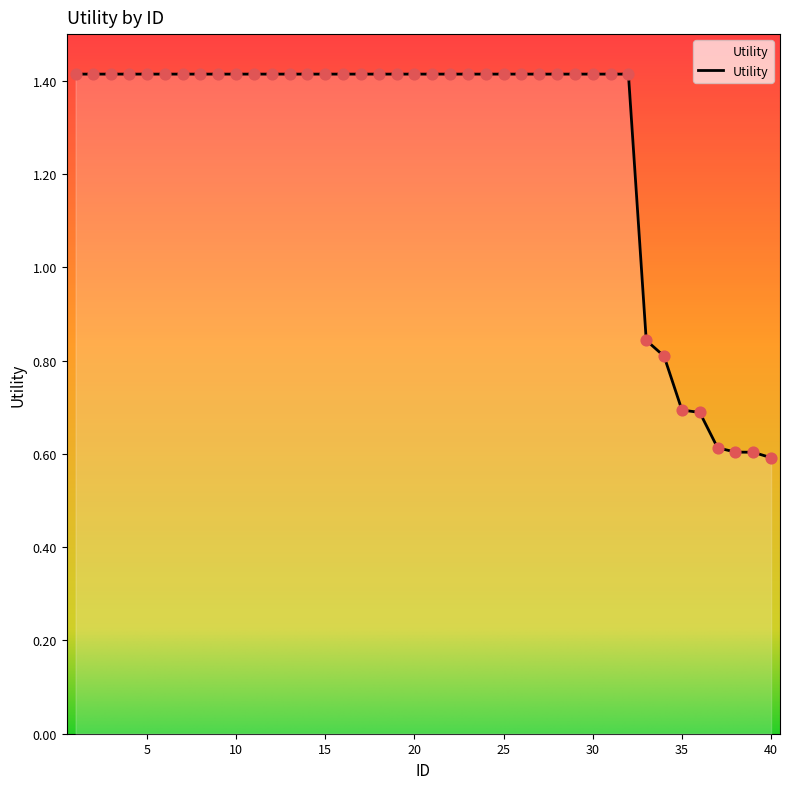

What is the maximum value shown in the chart?

1.4